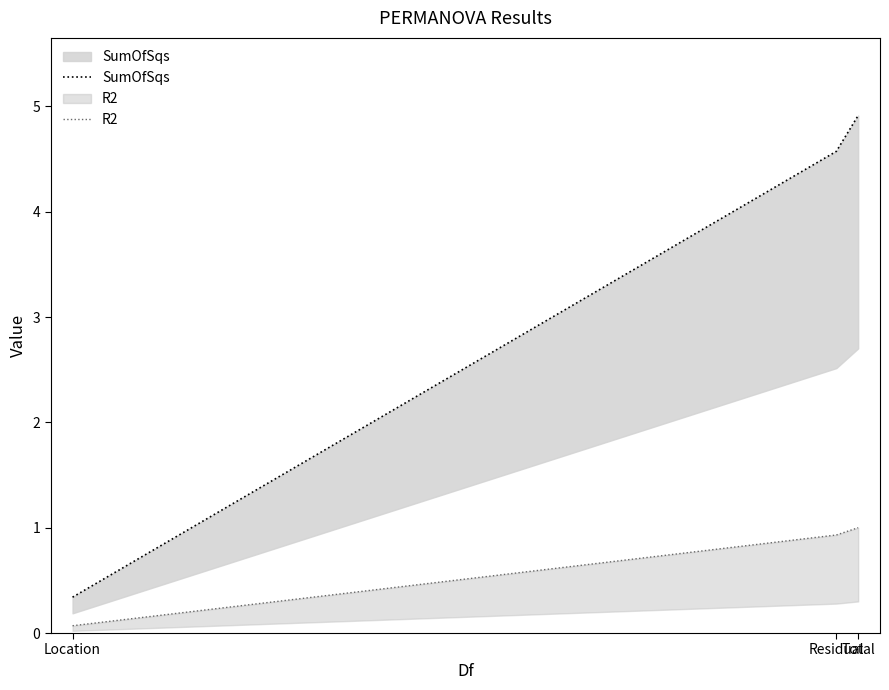

What is the label of the 3rd point from the right?

Location